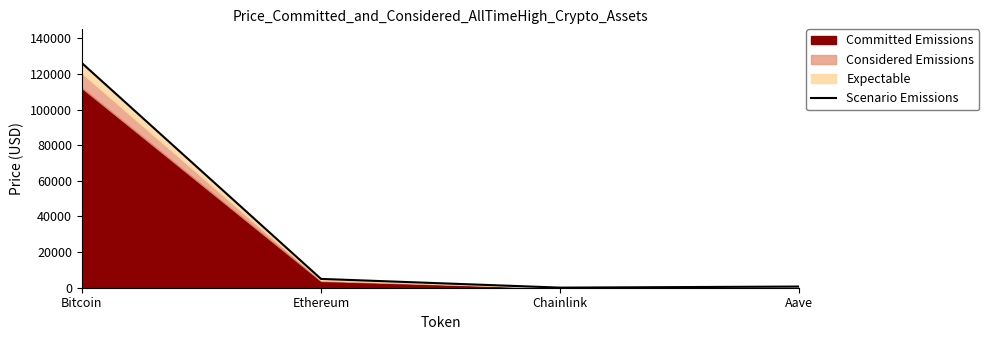

What is the sum of the values at Chainlink and Bitcoin?

126132.7